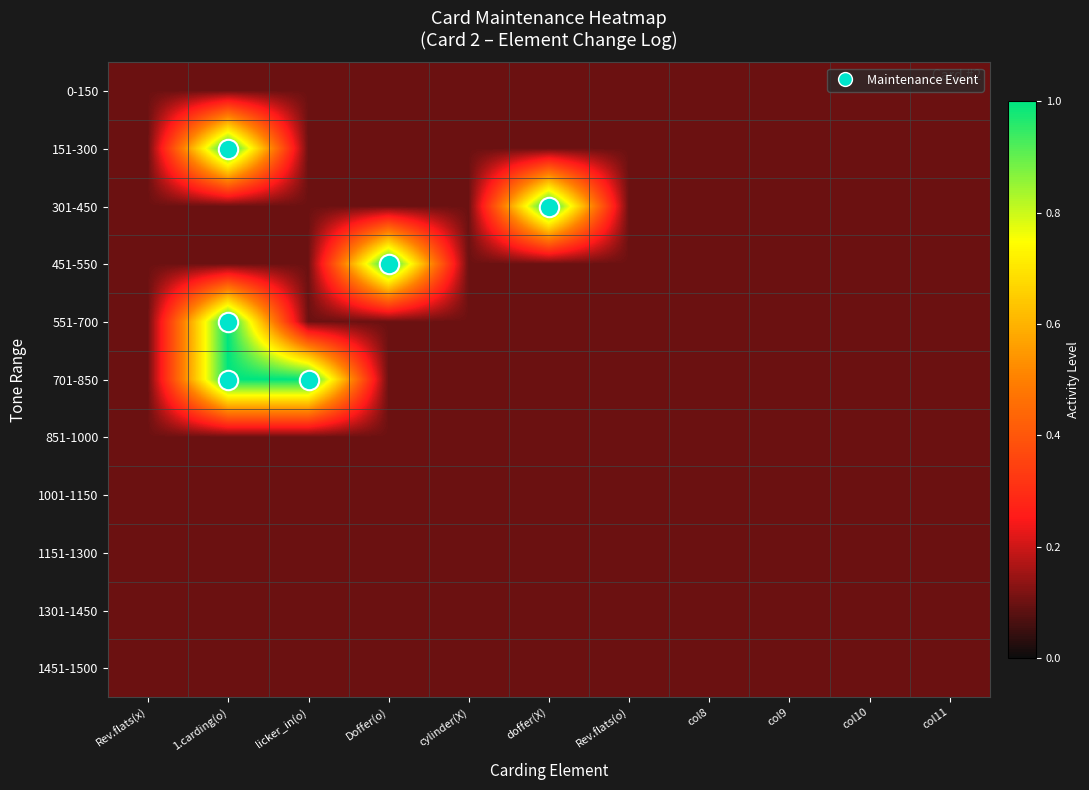

Rank the series by their maximum value, from lowest to highest.

0-150, 851-1000, 1001-1150, 1151-1300, 1301-1450, 1451-1500, 151-300, 301-450, 451-550, 551-700, 701-850